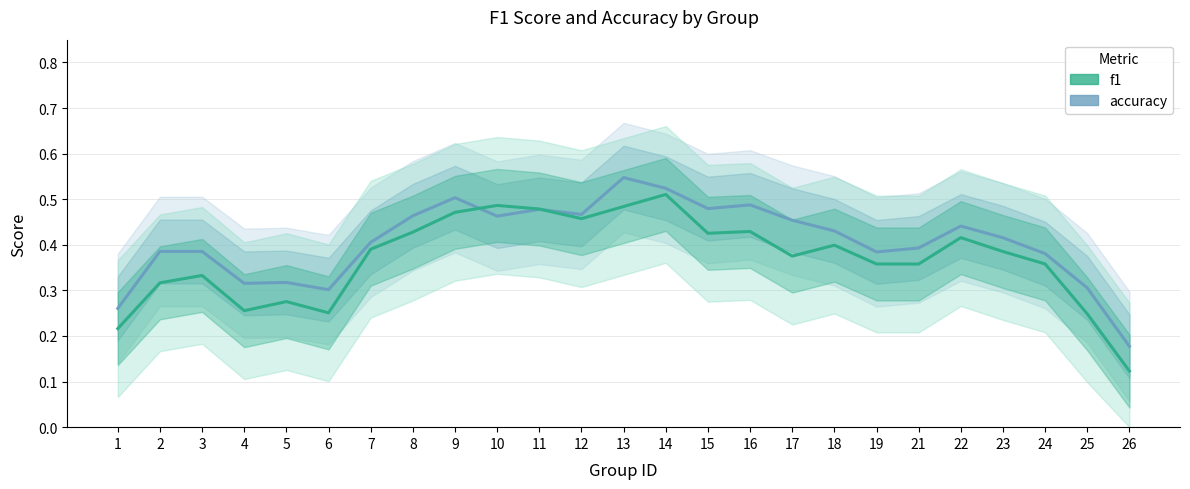

How many distinct data groups are displayed?

2